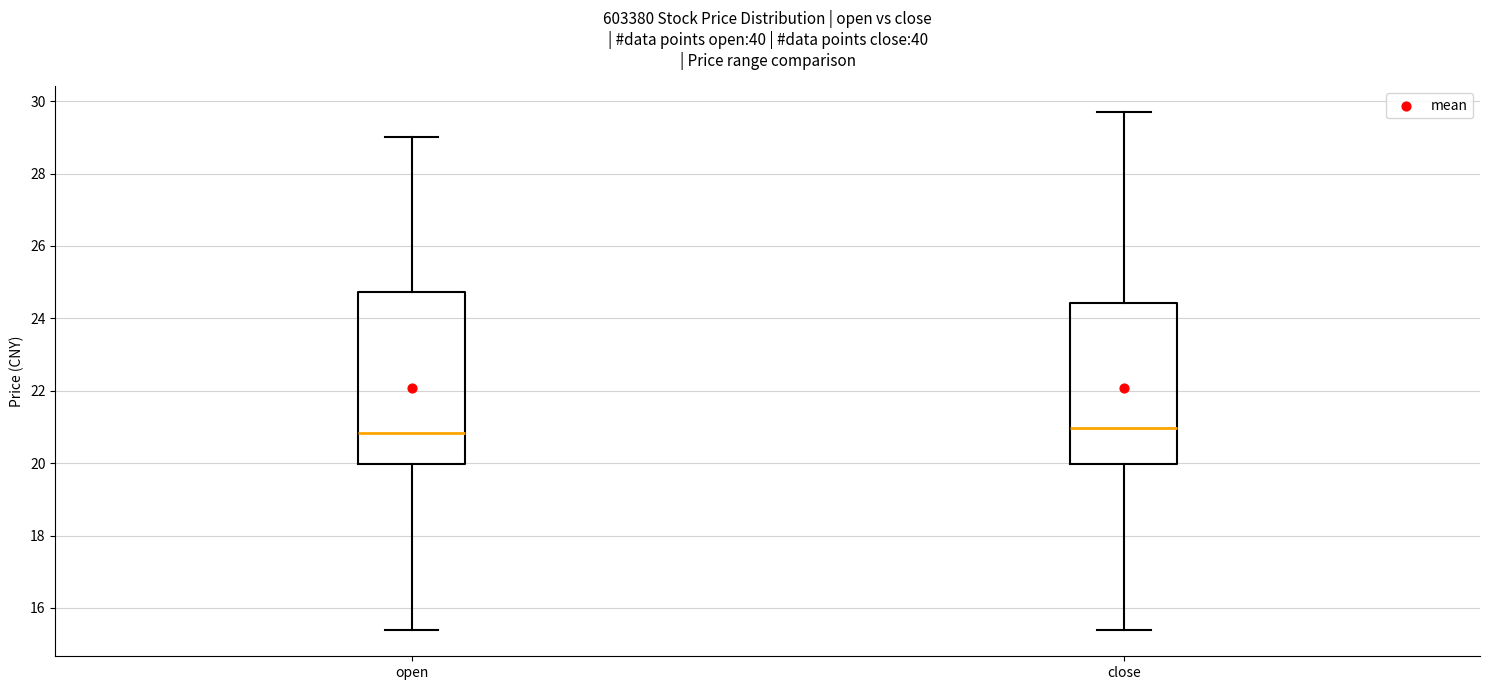

Reading left to right, transcribe this box plot: for each box, give where its median line is, the range the box spans, and where its two whiskers end, as read against the y-axis. The values are not printed on the chart, so give them approximately, as read against the axis.

open: median 20.8, box 20.0 to 24.8, whiskers 15.4 to 29.0
close: median 21.0, box 20.0 to 24.4, whiskers 15.4 to 29.6